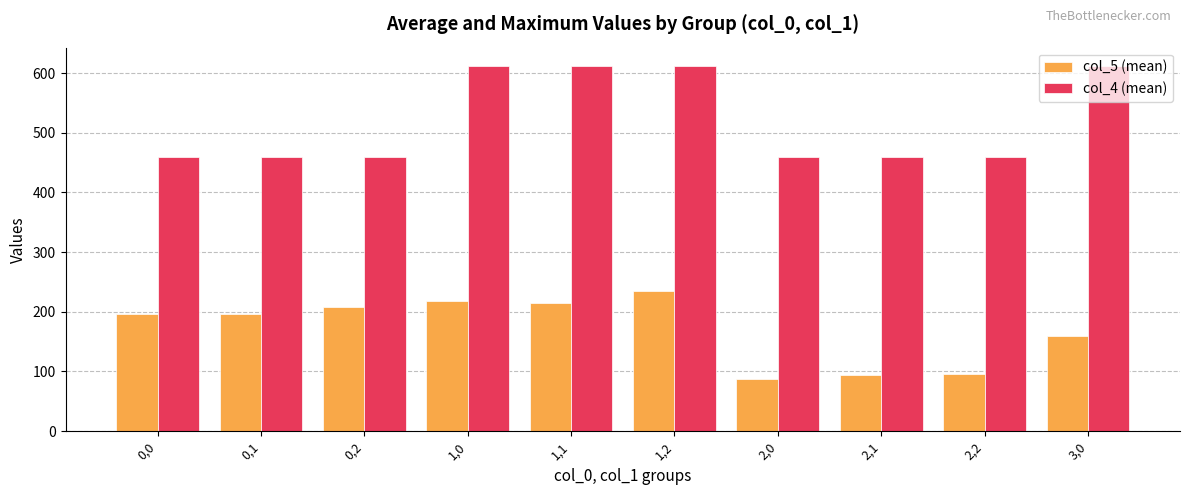

What position from the left is 0,1?

2